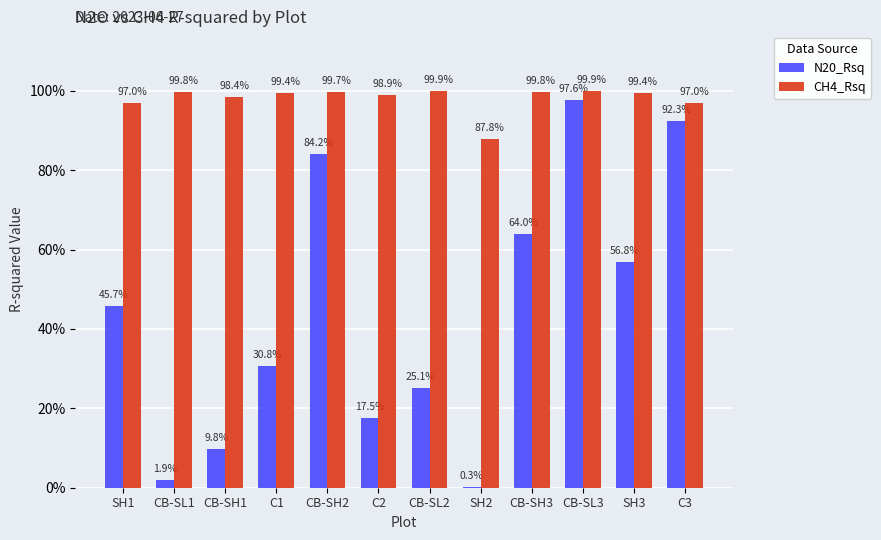

Which series has the largest total across all categories?

CH4_Rsq